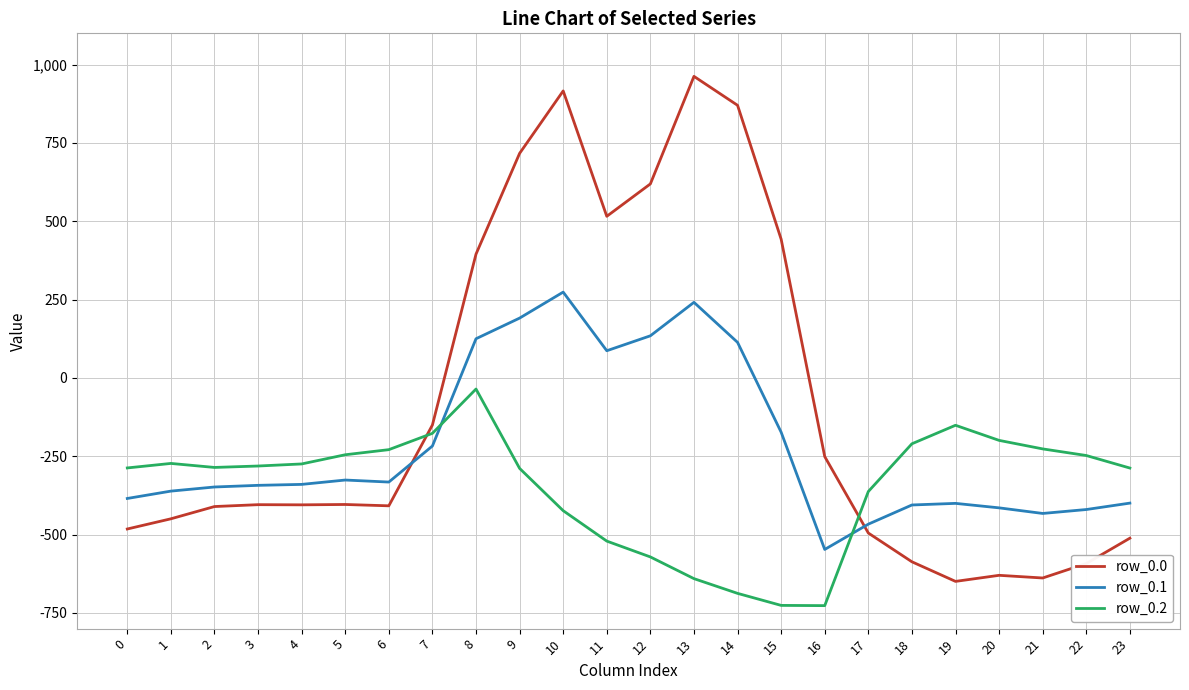

How many values in the row_0.1 series are below -339?

13